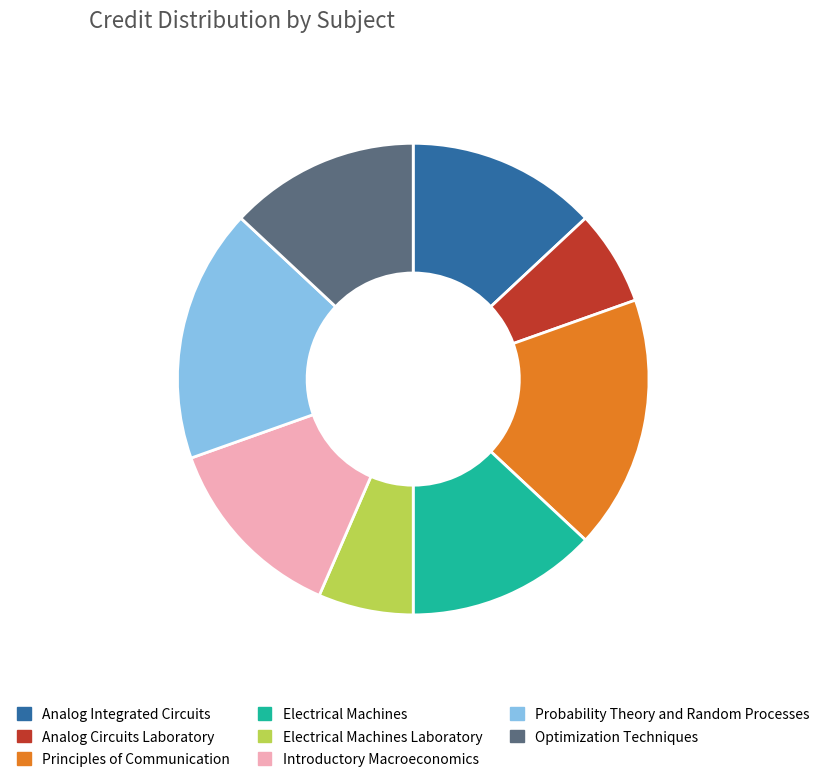

Count the number of slices in the pie.

8